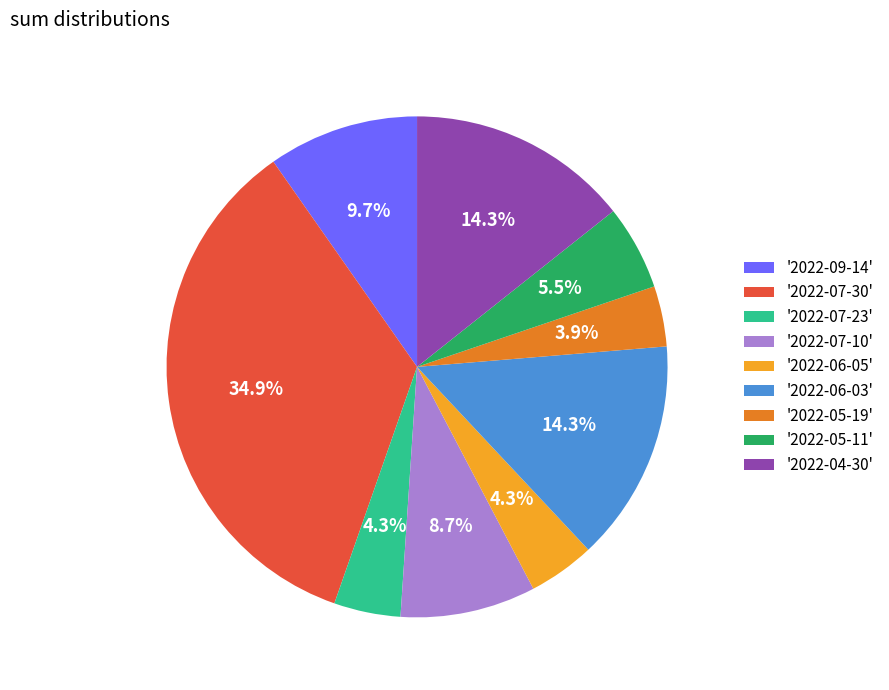

Does any single category account for the majority?

No